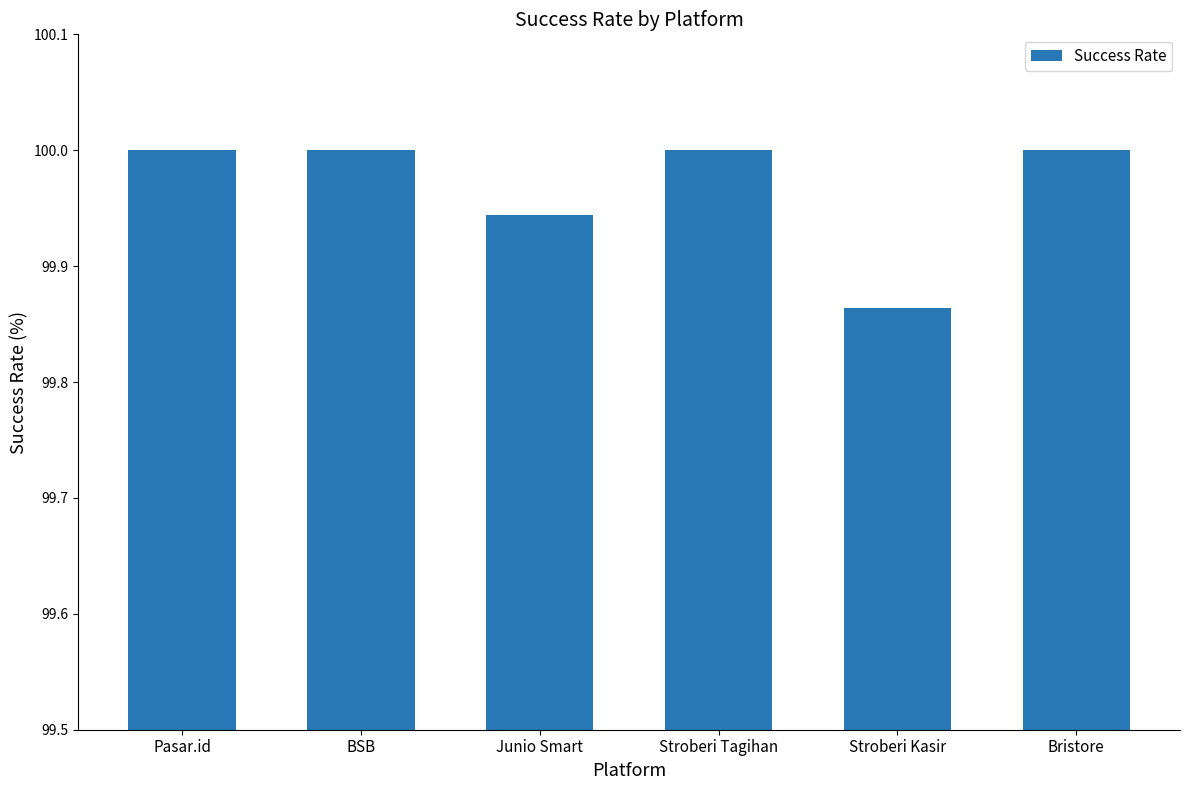

At which category does the chart reach its minimum across all series?

Stroberi Kasir